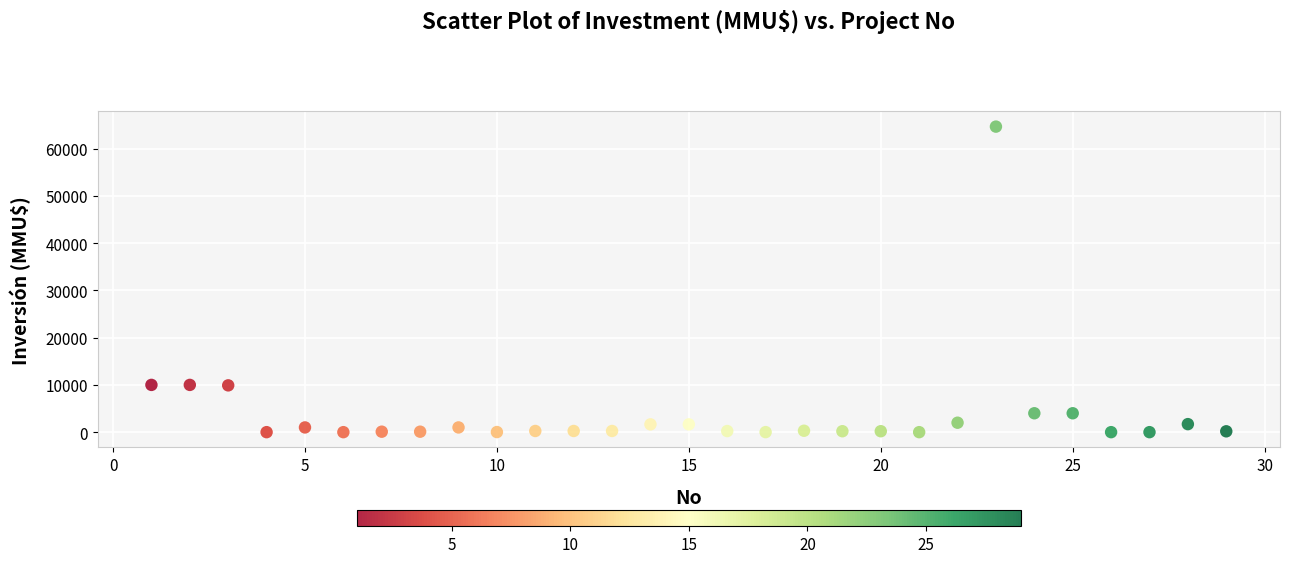

What is the range of X values (max minus min)?

28